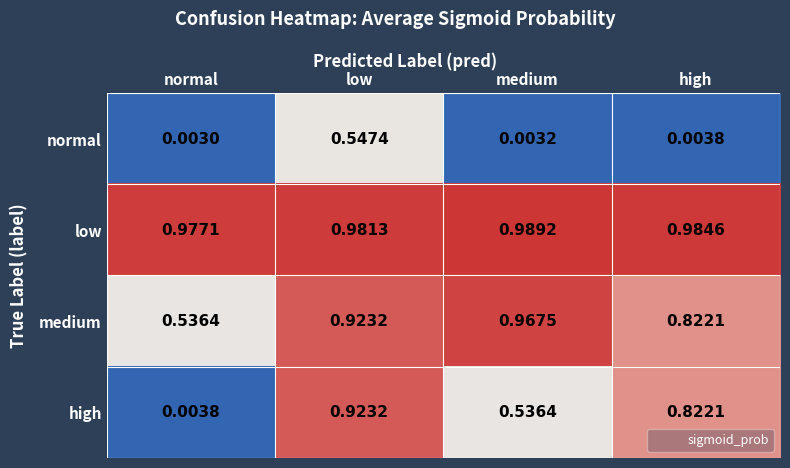

Between normal and high, which series saw the biggest shift?

high